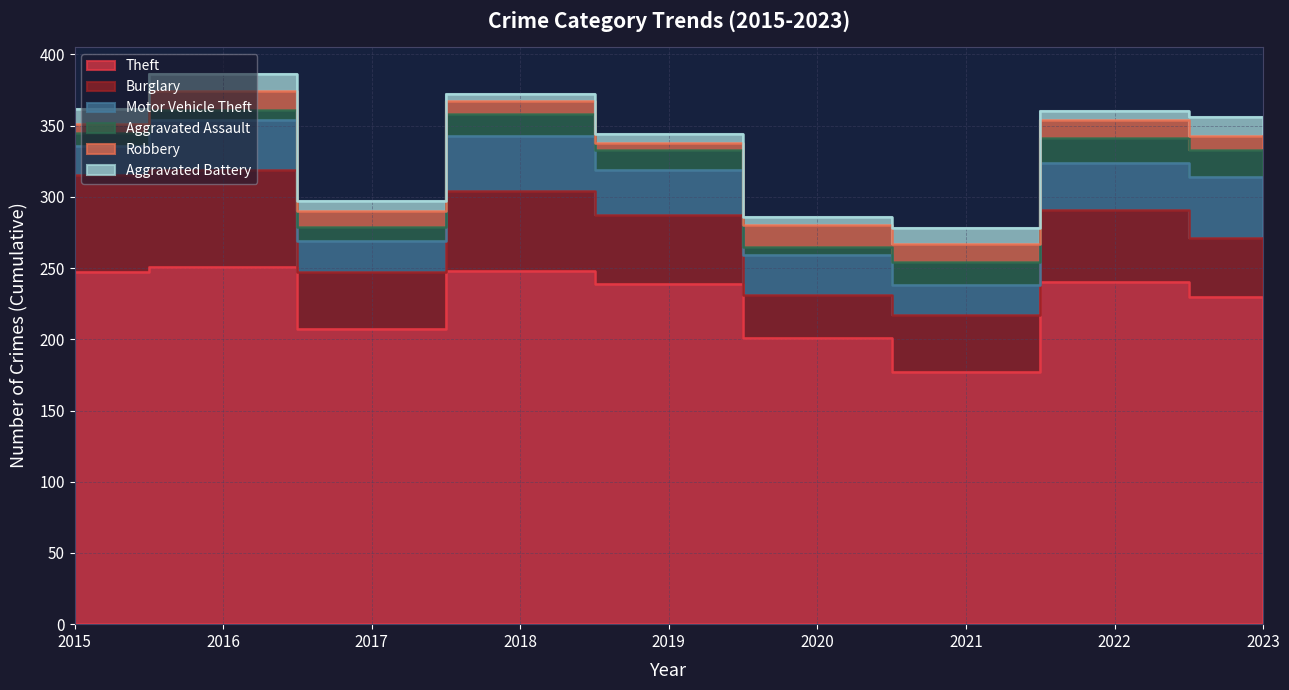

True or false: Burglary and Theft cross at least once.

False